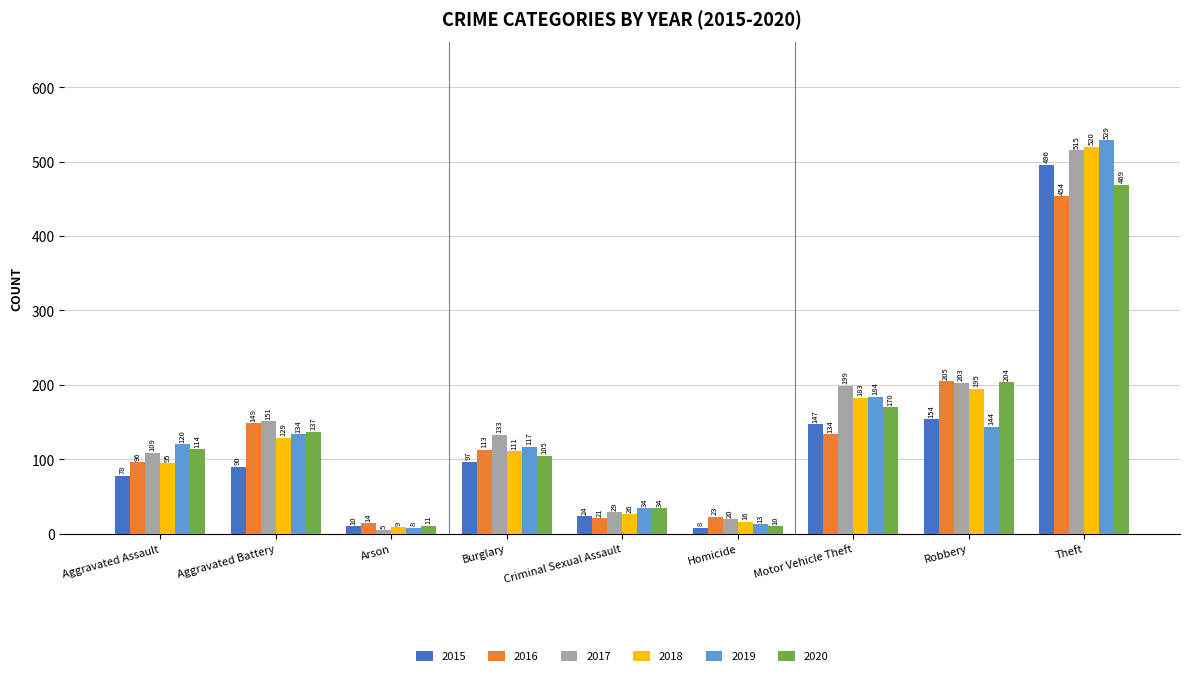

How many bars are there in each group?

6